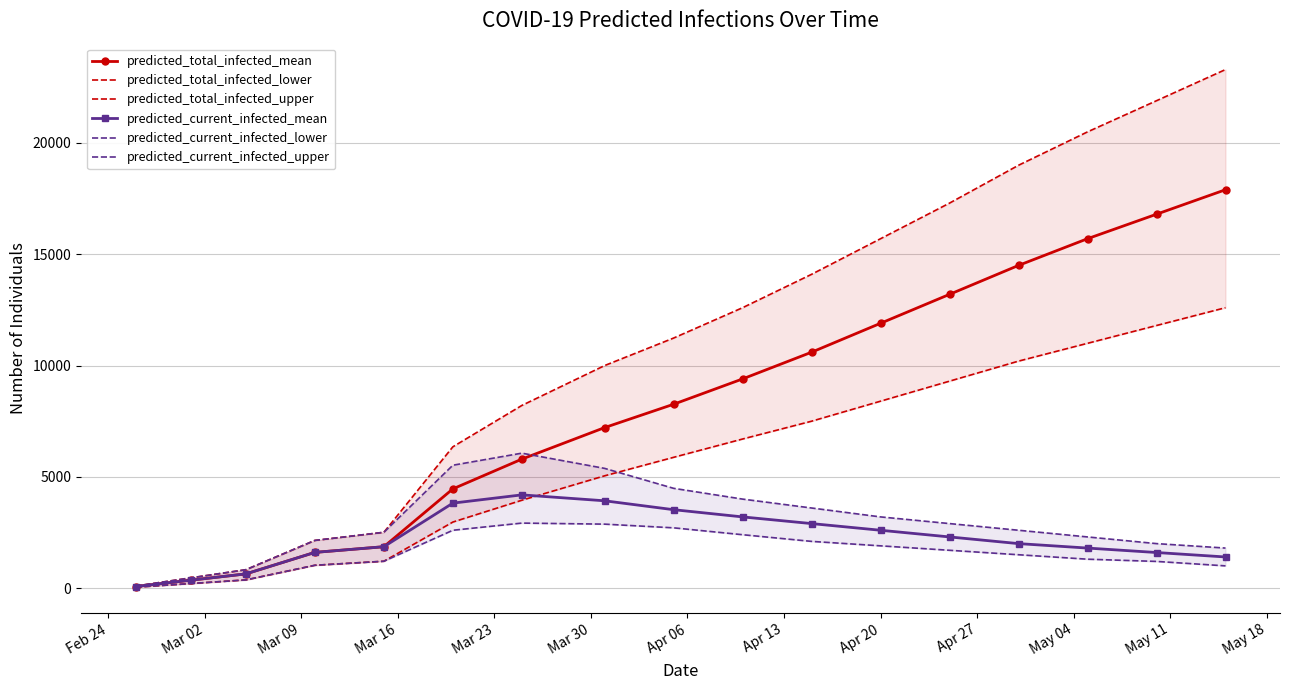

True or false: predicted_total_infected_mean has more than 2 interior local peaks.

False